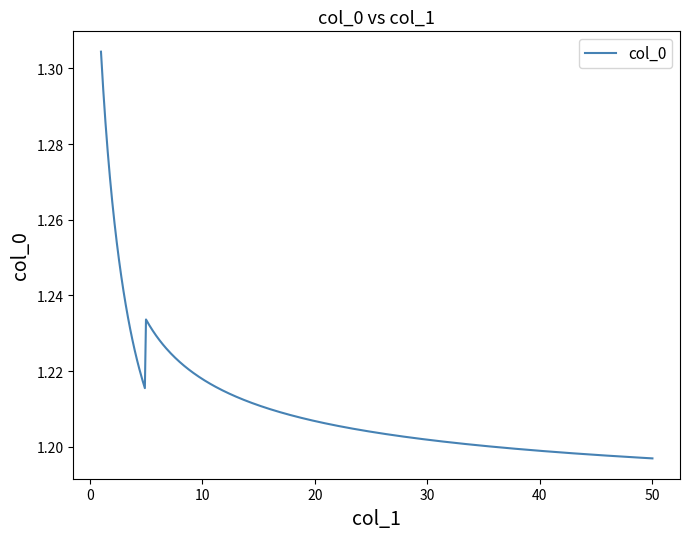

Is this an area chart (filled region under the line)?

No